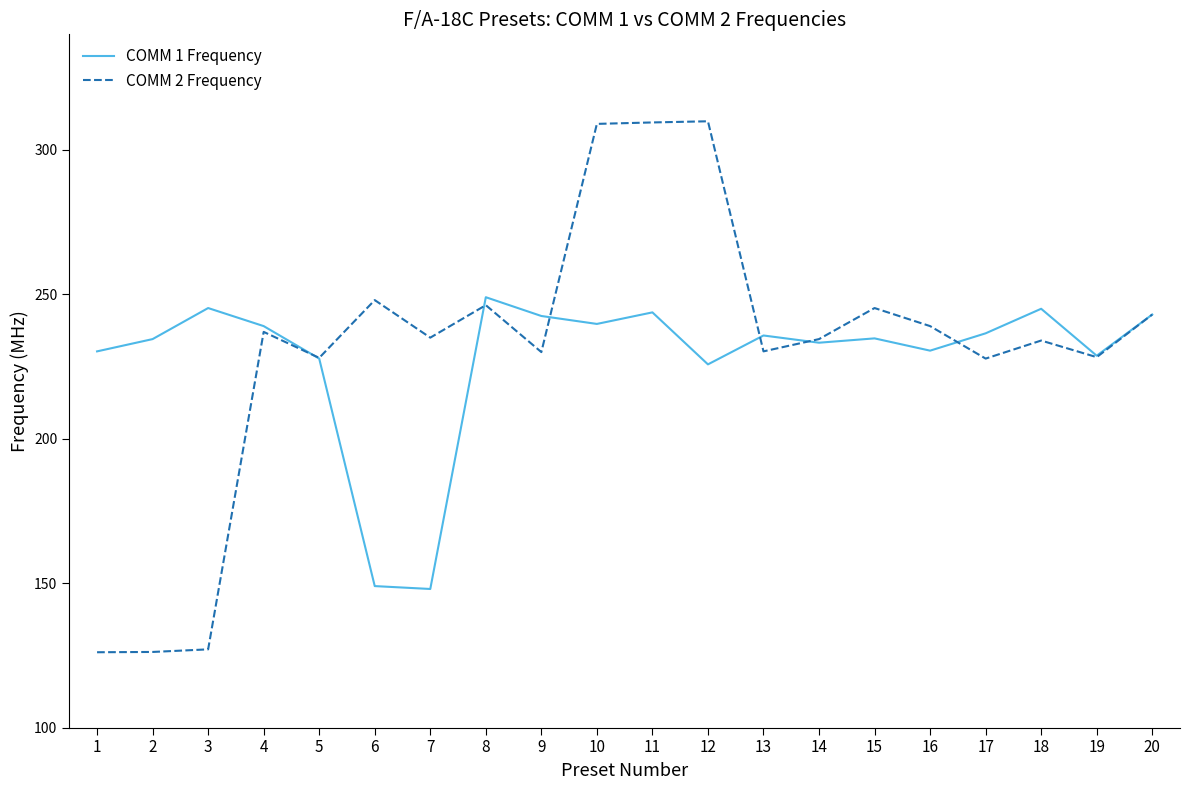

List the series in order of their peak value, lowest first.

COMM 1 Frequency, COMM 2 Frequency